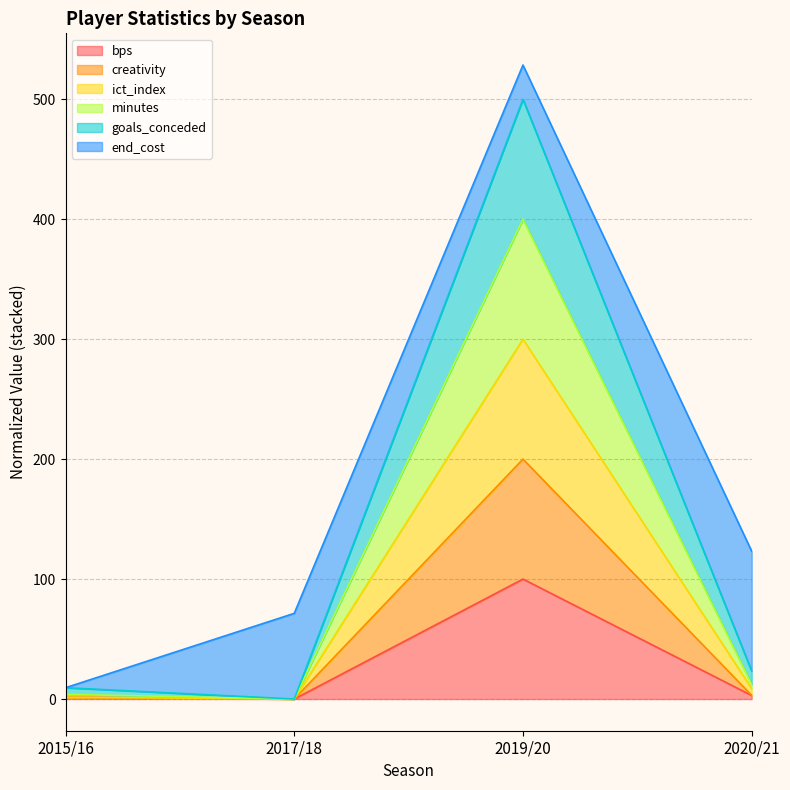

What is the total value across all series at 2019/20?

528.6